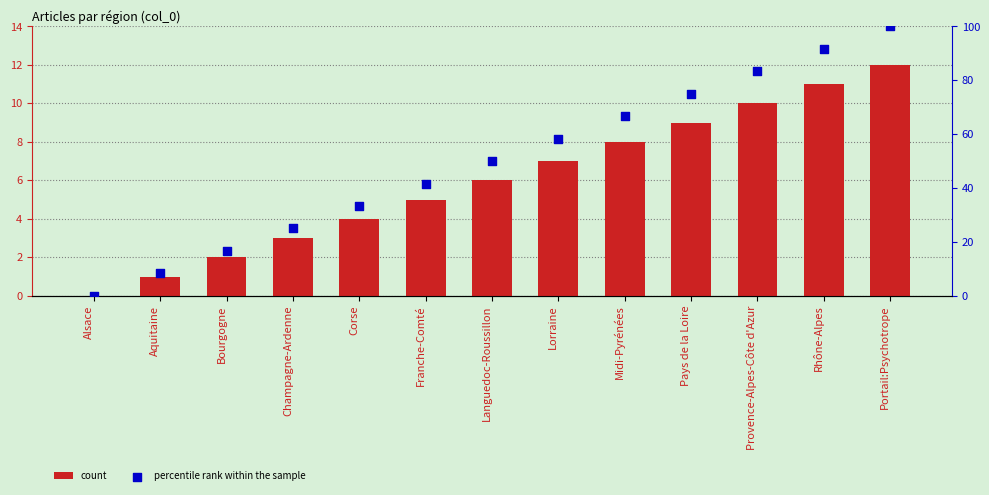

Is the value of percentile rank within the sample at Bourgogne greater than the value of count at Portail:Psychotrope?

Yes